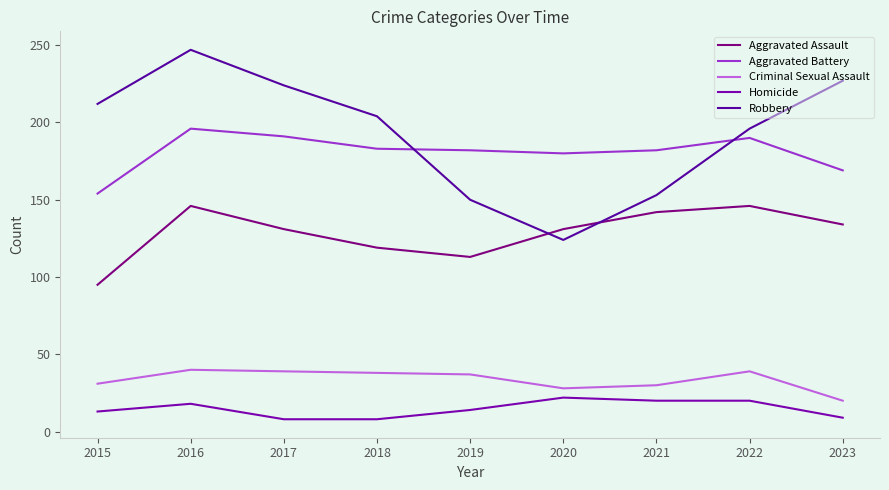

What is the maximum value for Homicide?

22